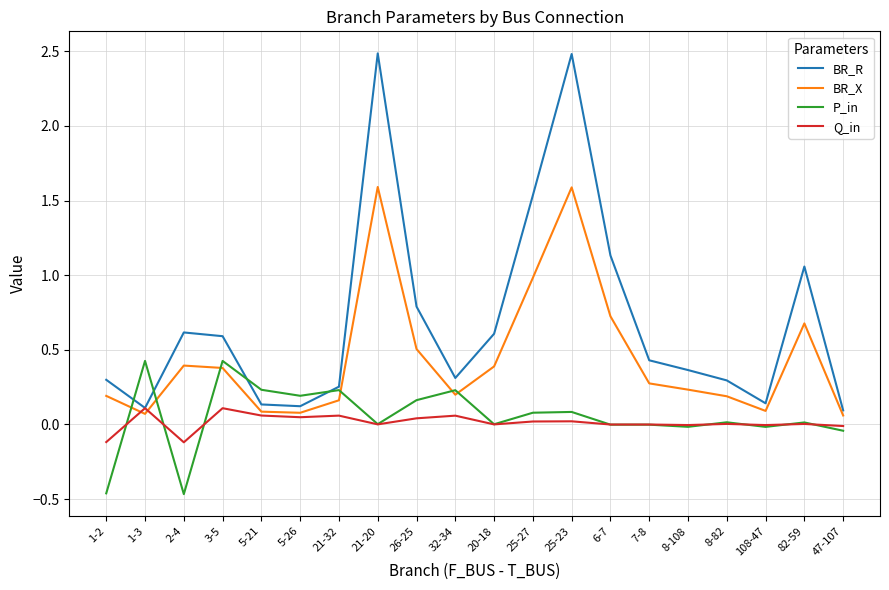

True or false: P_in and BR_R cross at least once.

True